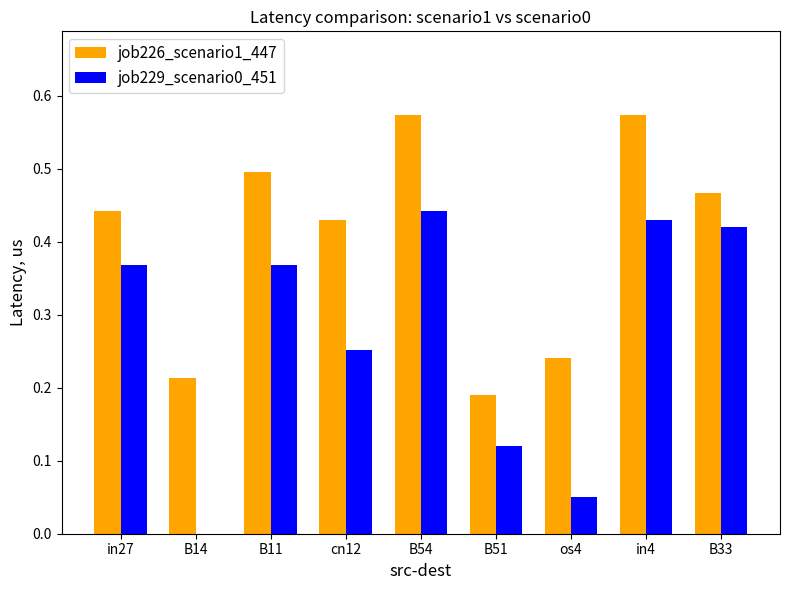

Is the value of job226_scenario1_447 at in4 greater than the value of job229_scenario0_451 at B54?

Yes